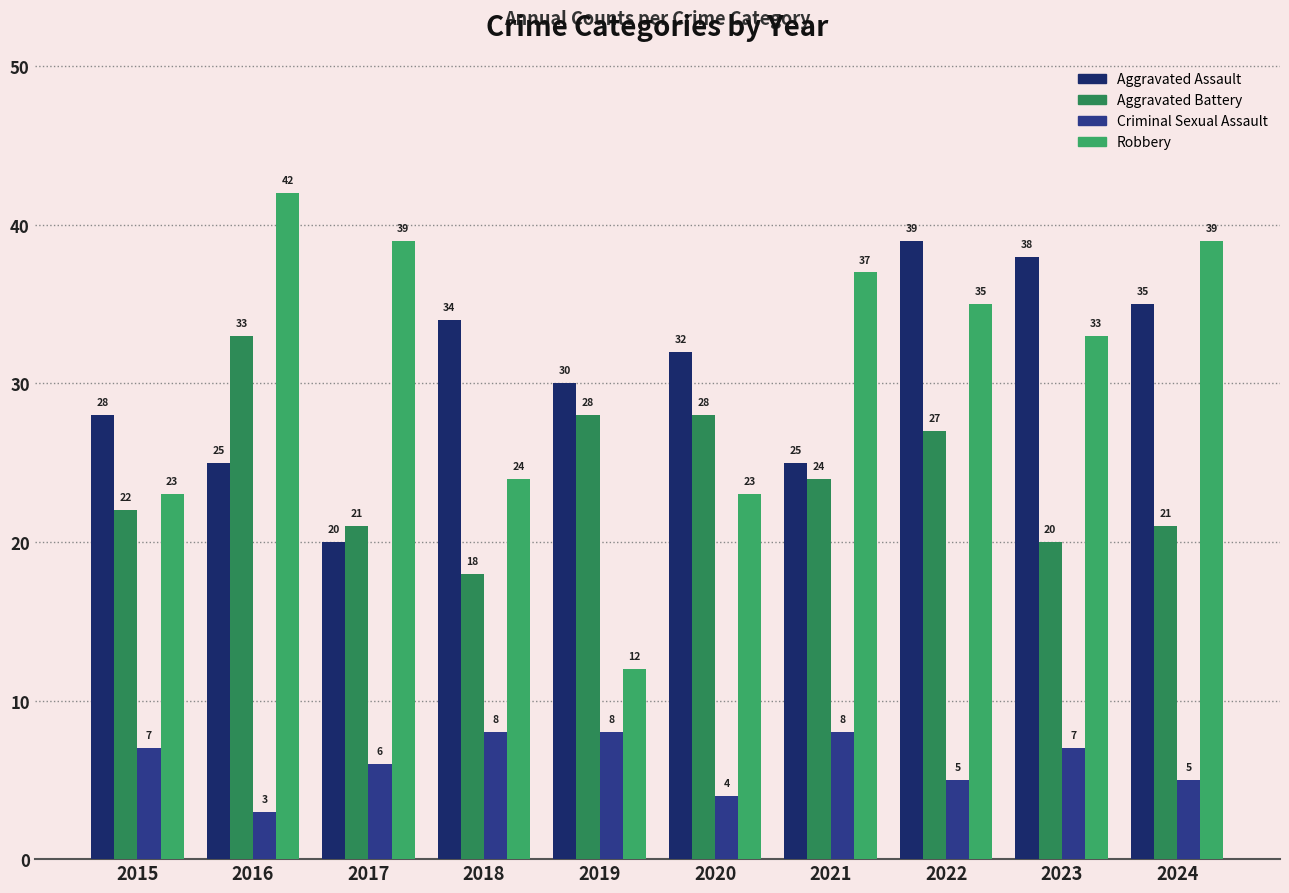

What is the difference between the highest and lowest values at 2018?

26